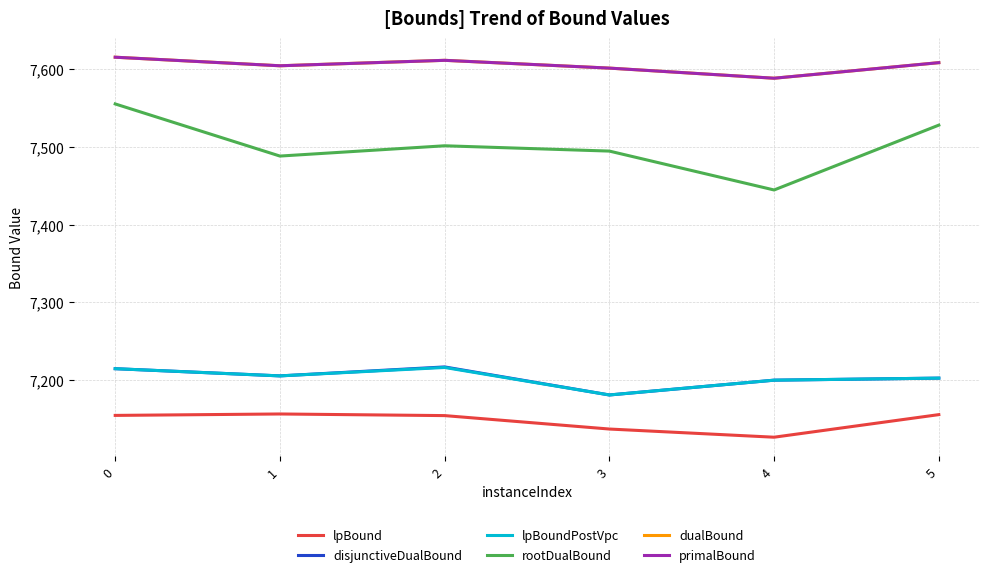

Which series has the widest spread of values?

rootDualBound